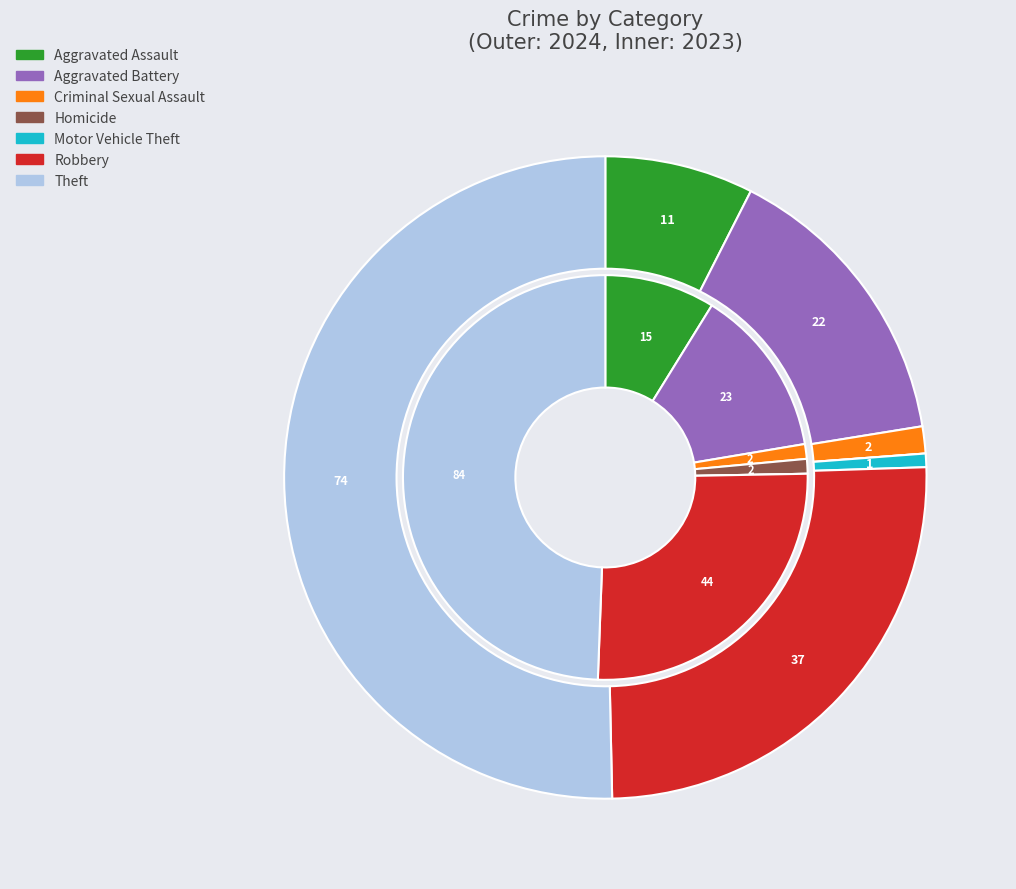

How many slices are in this pie chart?

7